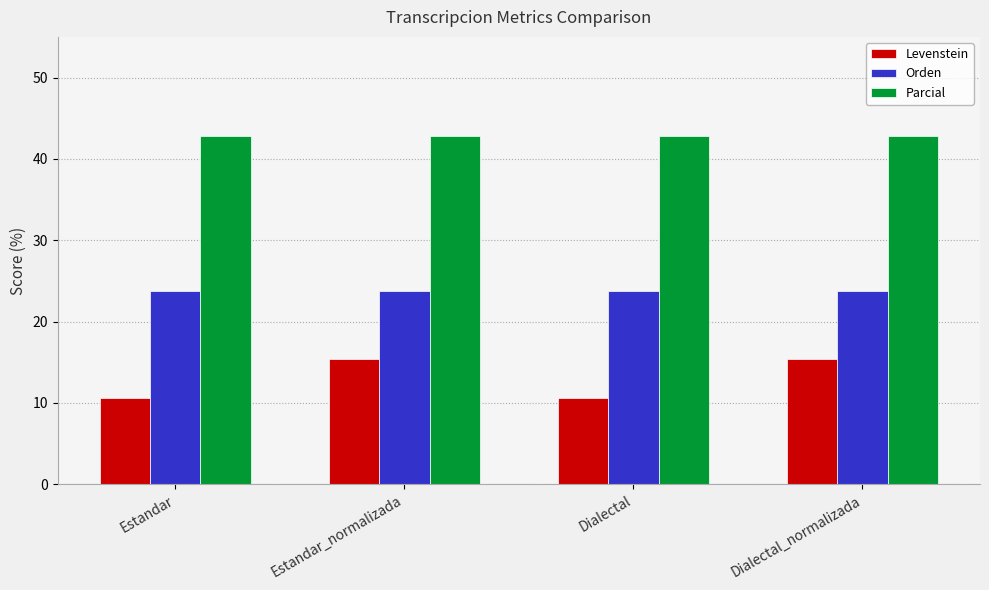

Which series has the widest spread of values?

Levenstein